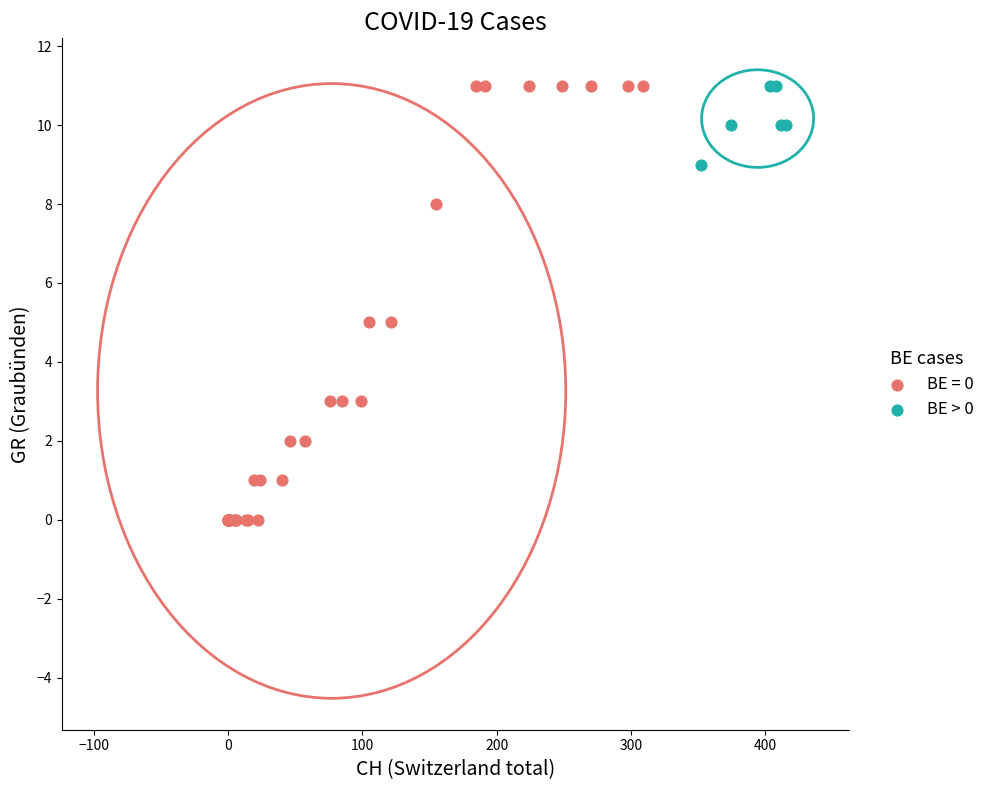

Which series has the largest Y range (max minus min)?

BE = 0